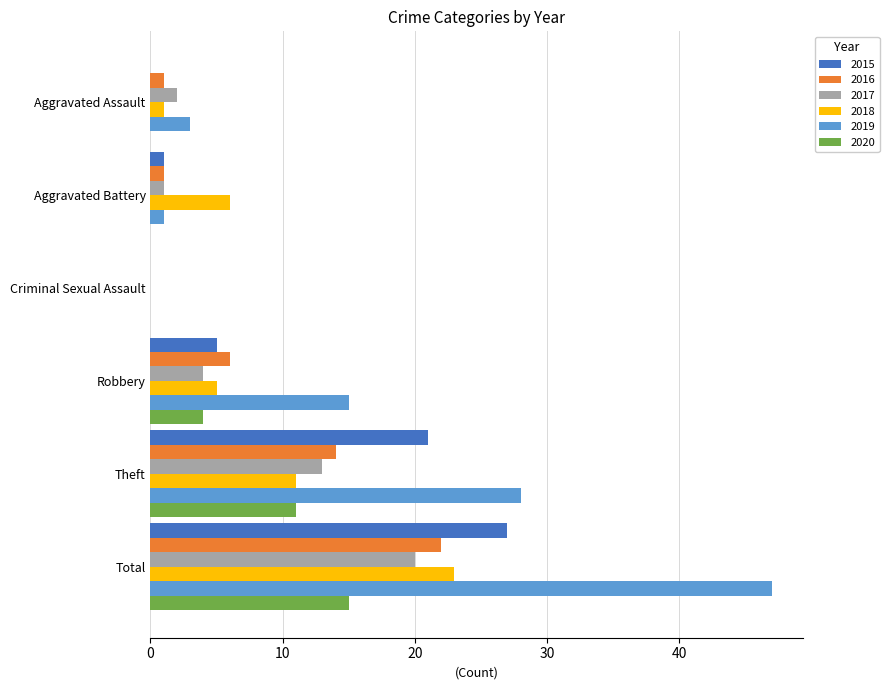

What is the sum of all 2020 values?

30